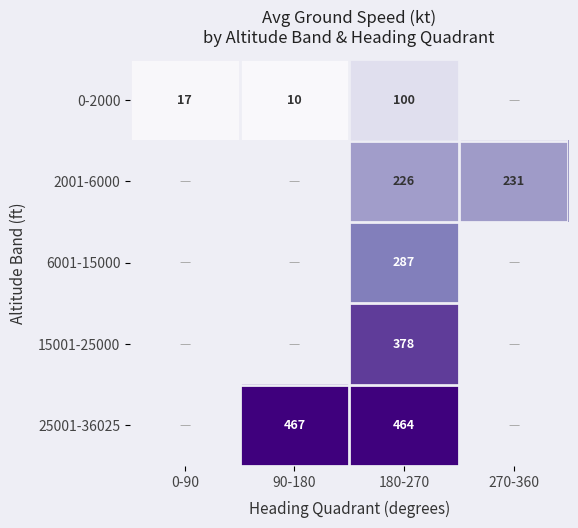

The value of 25001-36025 at 180-270 is 289.4. True or false?

False